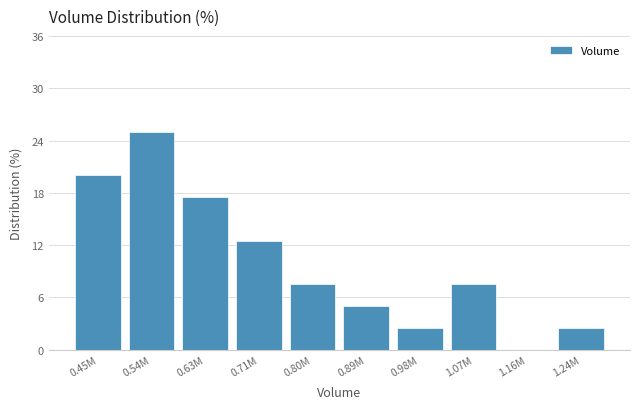

Reading right to left, transcribe all the data shown in this chart.

1.24M=2.5	1.16M=0.0	1.07M=7.5	0.98M=2.5	0.89M=5.0	0.80M=7.5	0.71M=12.5	0.63M=17.5	0.54M=25.0	0.45M=20.0